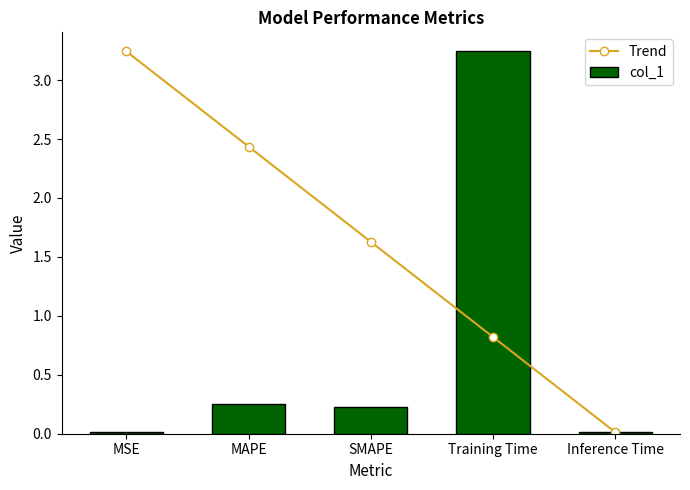

How many categories are shown in the chart?

5